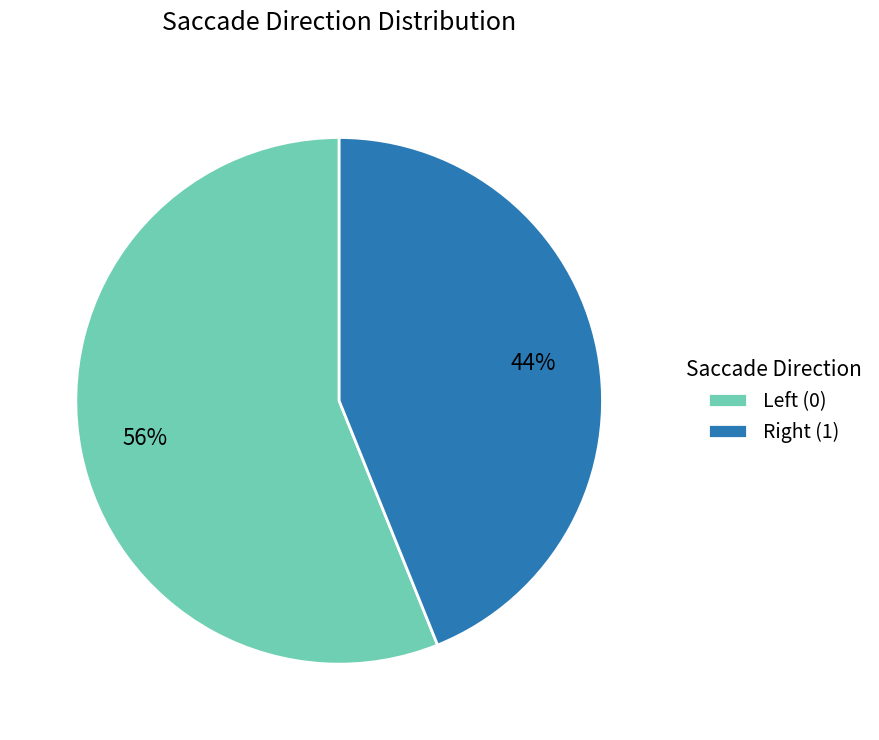

What is the majority slice?

Left (0)